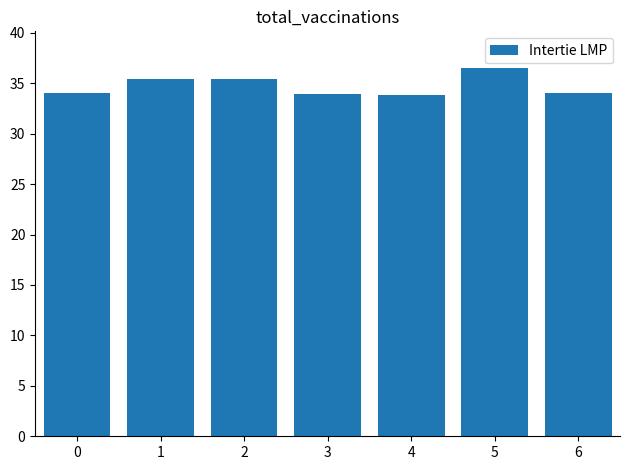

What is the maximum value shown in the chart?

36.5